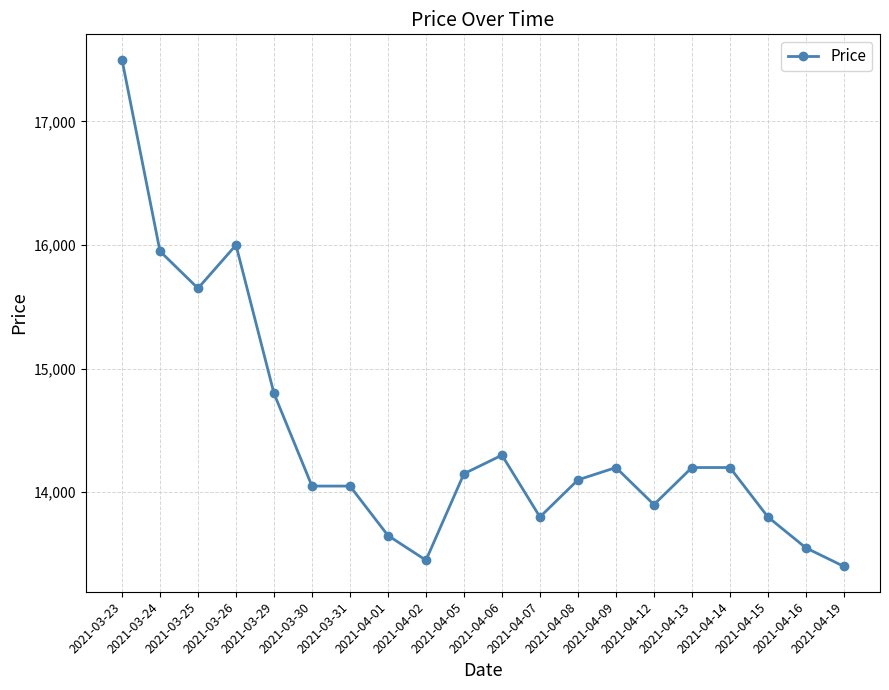

What is the maximum value shown in the chart?

17500